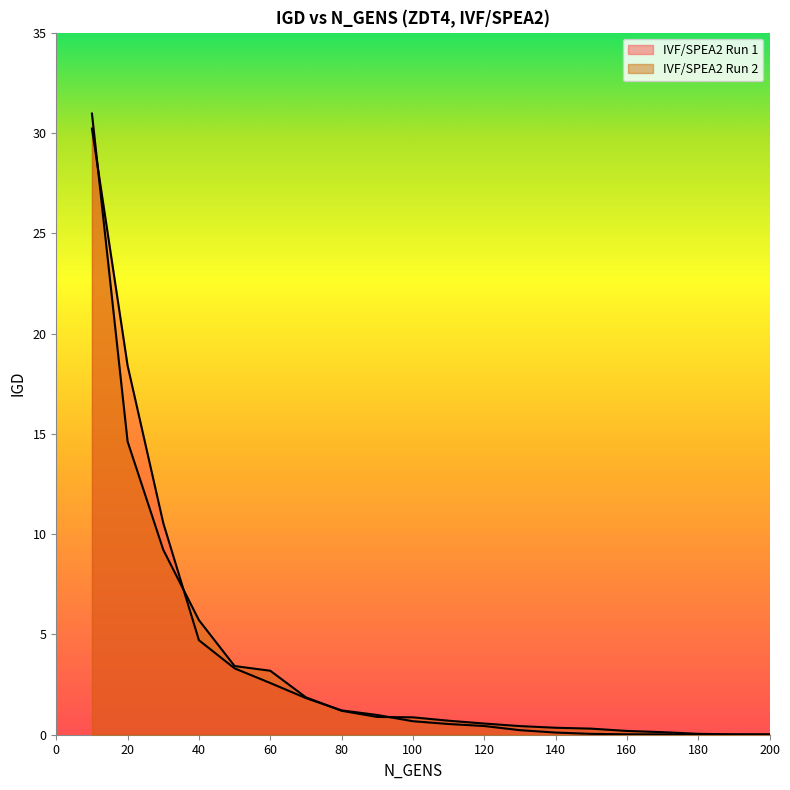

Which series has the largest total across all categories?

IVF/SPEA2 Run 1